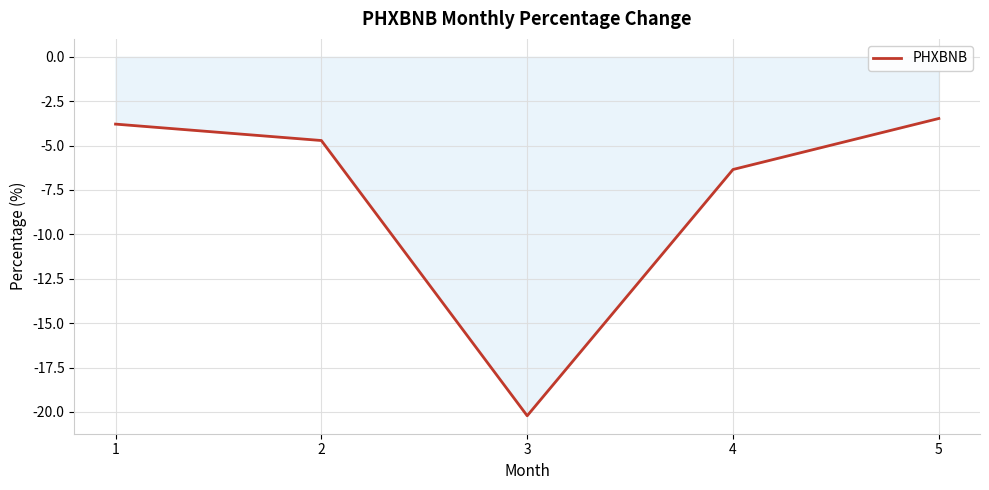

Is it true that the value at 1 is -3.8?

True